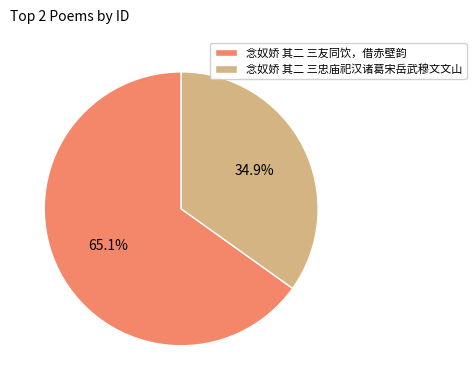

Combined, what portion of the pie is 念奴娇 其二 三忠庙祀汉诸葛宋岳武穆文文山 and 念奴娇 其二 三友同饮，借赤壁韵?

100.0%